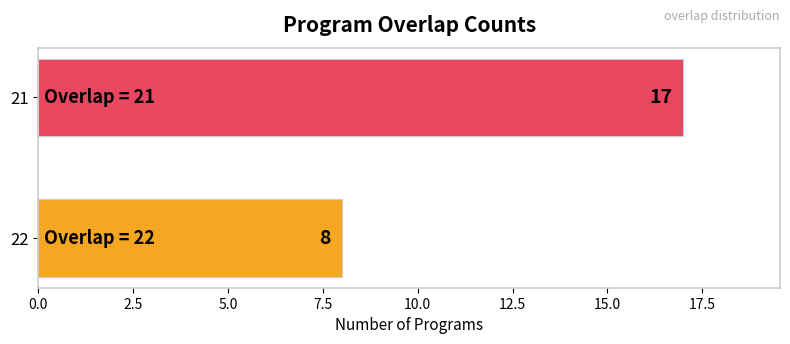

What is the greatest value displayed?

17